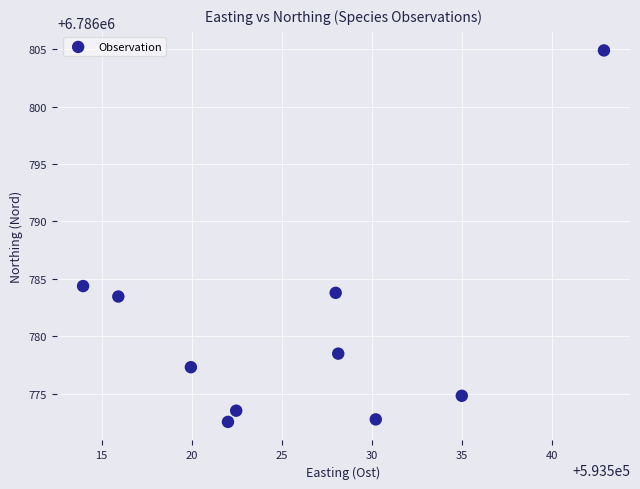

What is the range of X values (max minus min)?

28.9